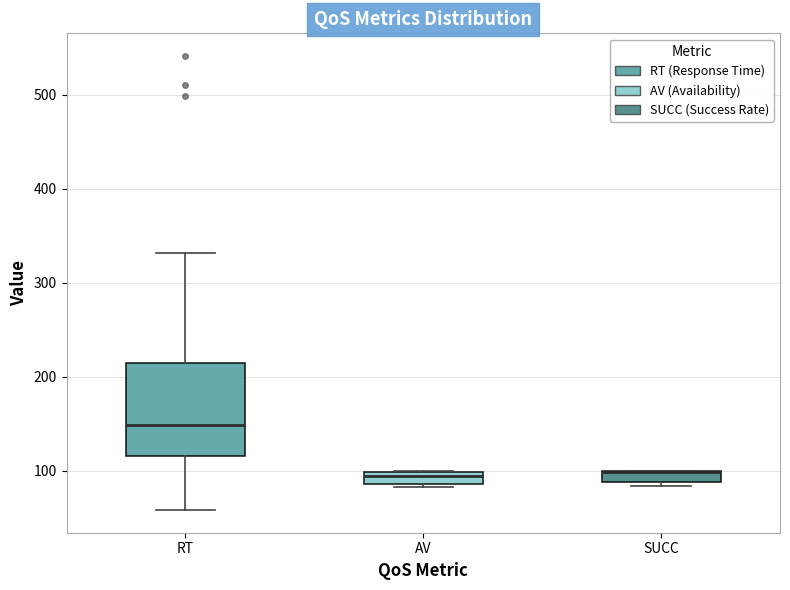

Where is the upper edge of the box for SUCC on the y-axis? The values are not printed on the chart, so give them approximately, as read against the axis.

100